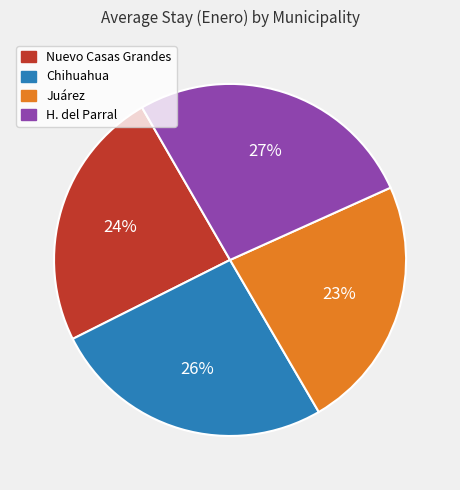

Which category has the biggest portion of the pie?

H. del Parral